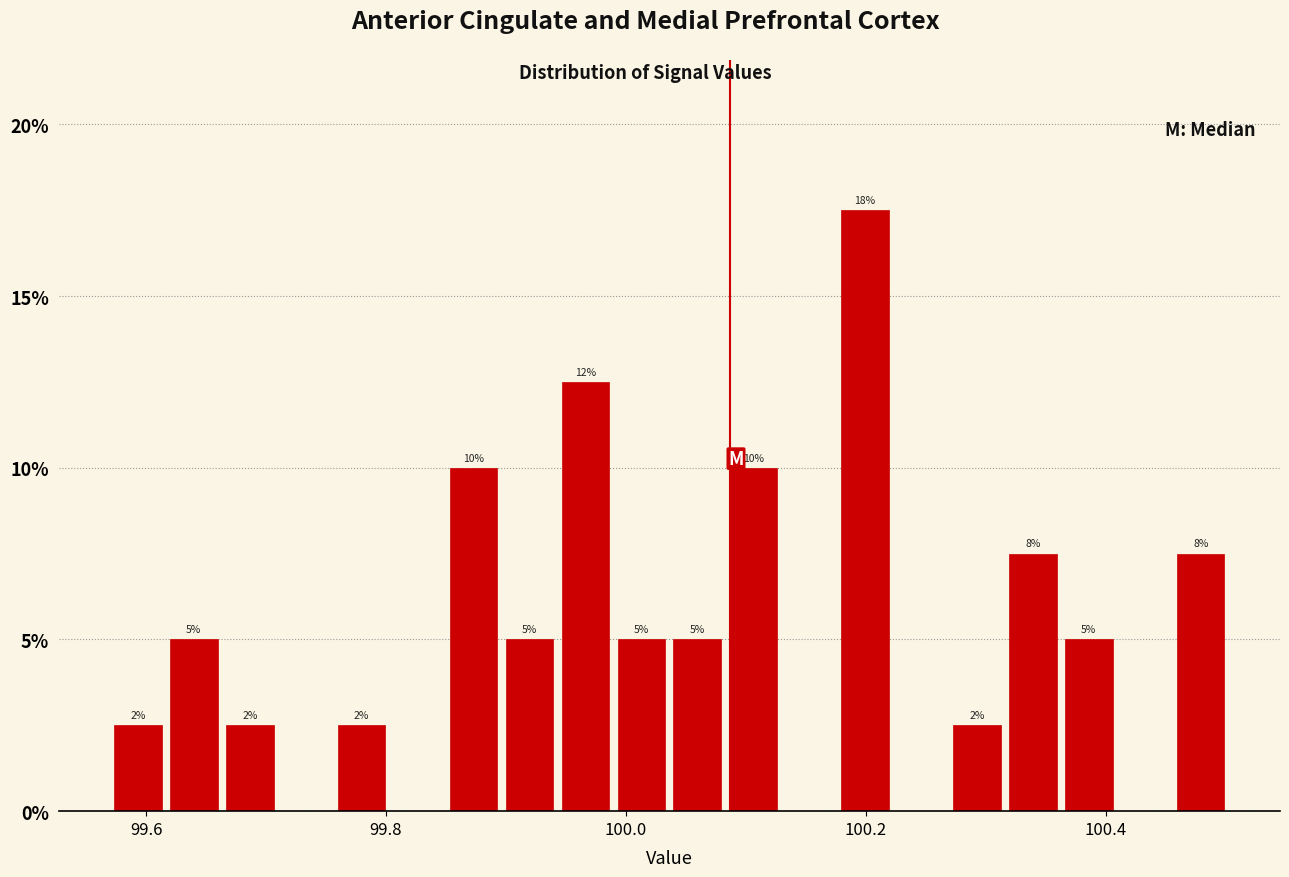

Around what value on the x-axis is the tallest bar? Give the approximate position of its centre, as read against the axis.

100.20